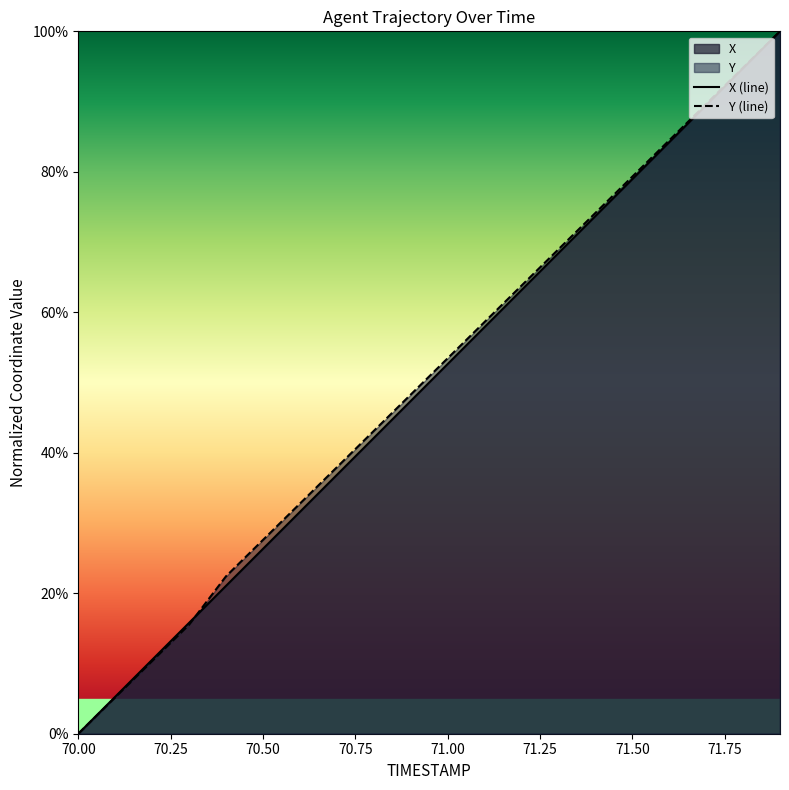

At how many categories does at least one series exceed 0?

19